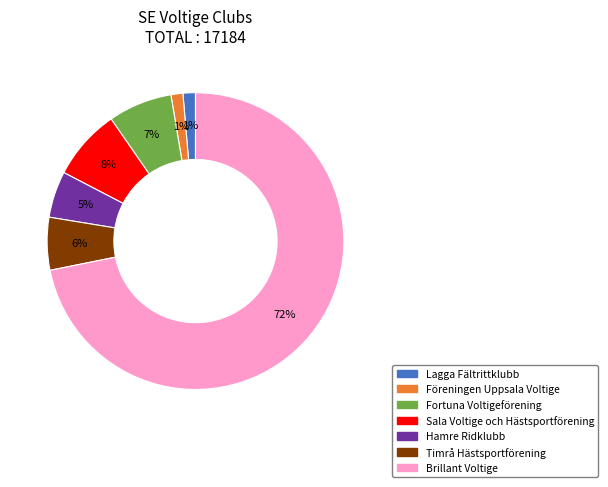

To the nearest percent, what is the difference between the Hamre Ridklubb and Sala Voltige och Hästsportförening slice percentages?

3%